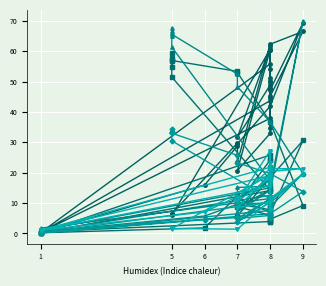

What is the difference between the maximum and minimum values in the col_2 series?

59.2